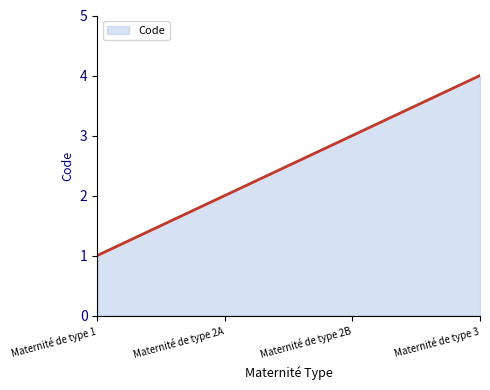

What is the greatest value displayed?

4.0